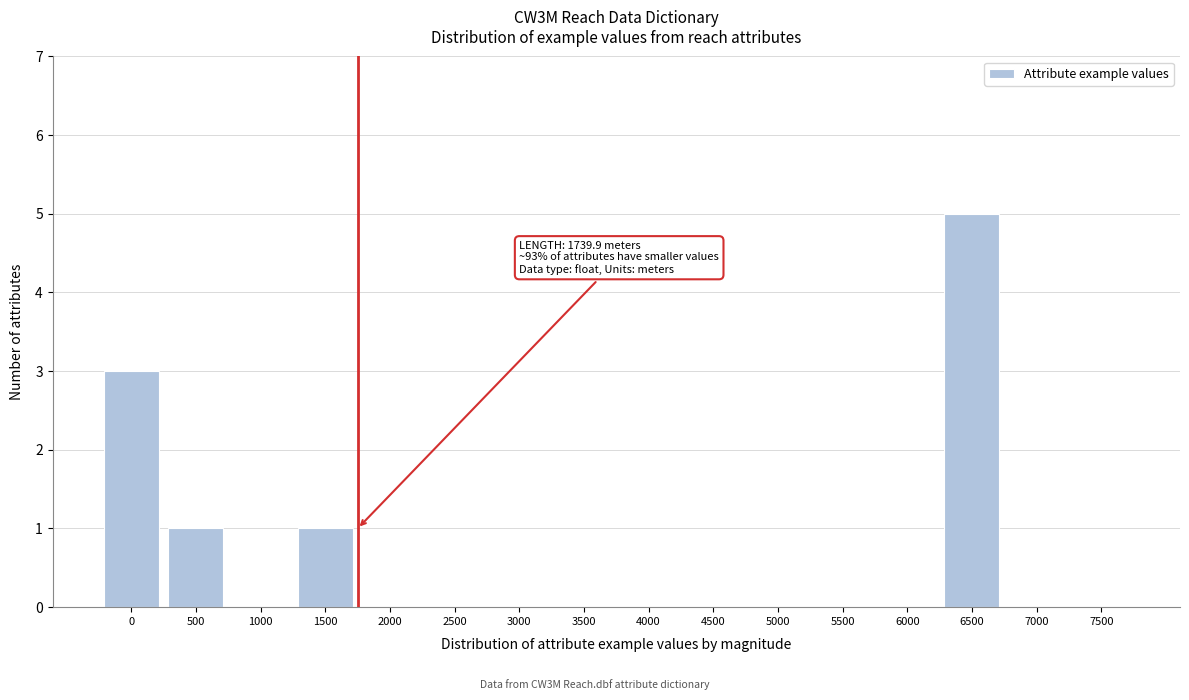

Reading right to left, what are all the values shown in this chart?

7500=0	7000=0	6500=5	6000=0	5500=0	5000=0	4500=0	4000=0	3500=0	3000=0	2500=0	2000=0	1500=1	1000=0	500=1	0=3